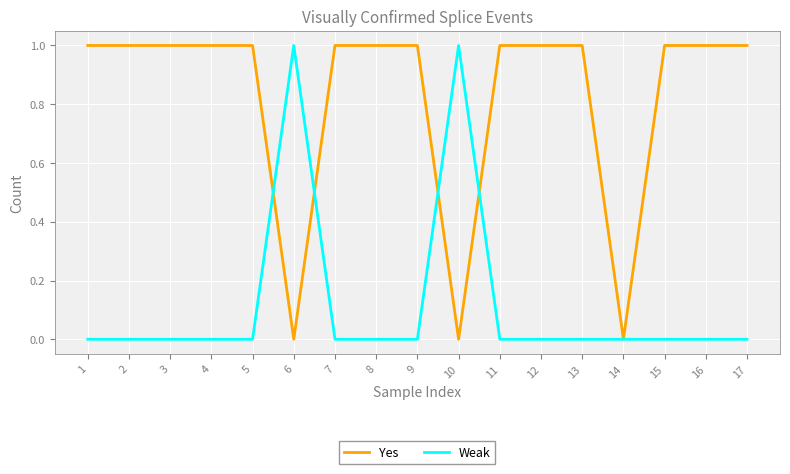

Reading right to left, list all the values displayed in this chart.

Yes: 17=1	16=1	15=1	14=0	13=1	12=1	11=1	10=0	9=1	8=1	7=1	6=0	5=1	4=1	3=1	2=1	1=1
Weak: 17=0	16=0	15=0	14=0	13=0	12=0	11=0	10=1	9=0	8=0	7=0	6=1	5=0	4=0	3=0	2=0	1=0